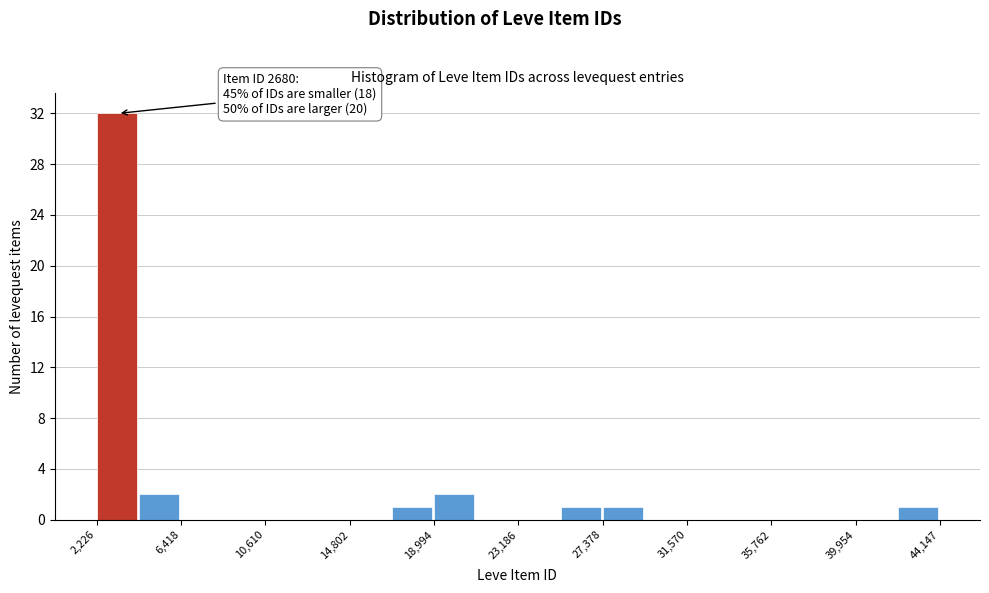

Which range on the x-axis has the tallest bar?

2000 to 4500